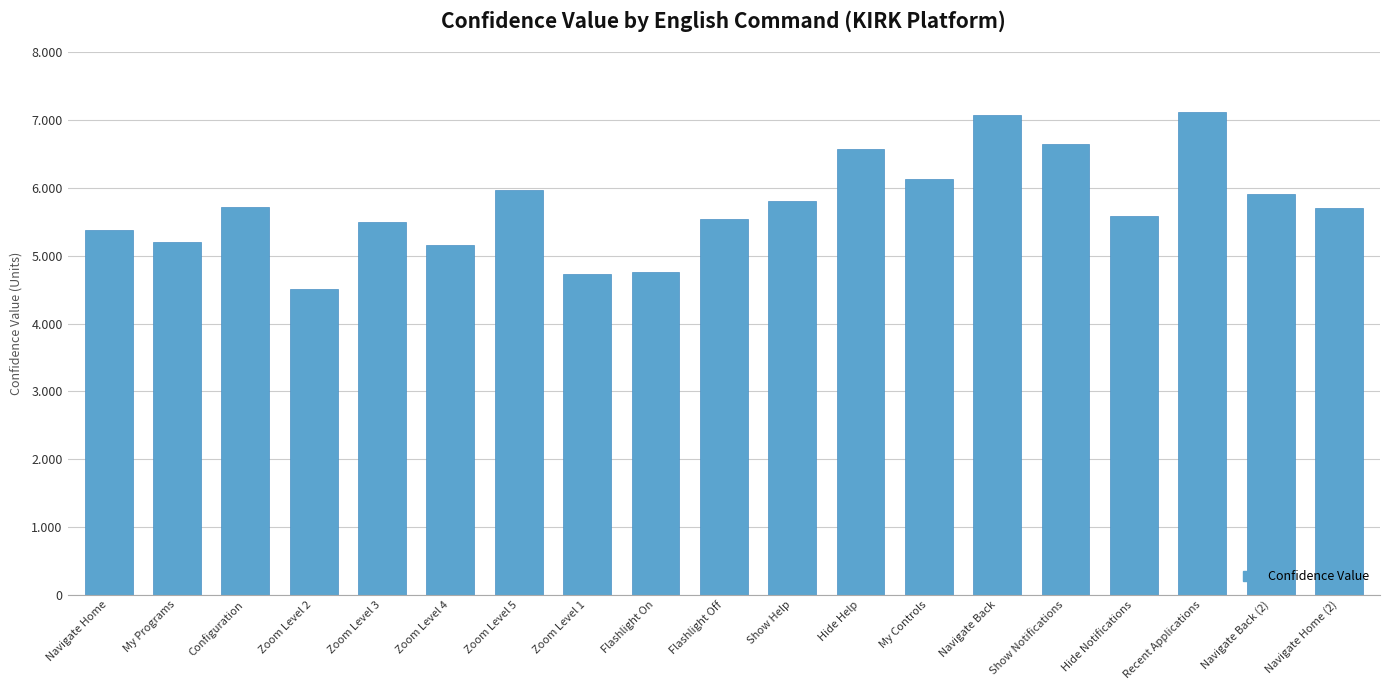

Are the bars grouped side by side (vs. stacked)?

No